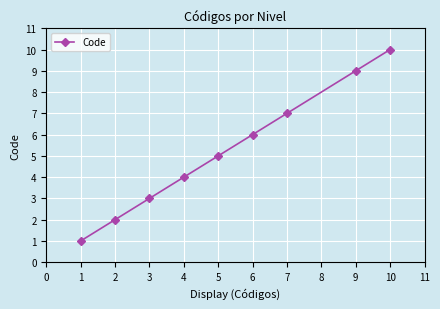

What is the ratio of the value at 2 to the value at 4?

0.5